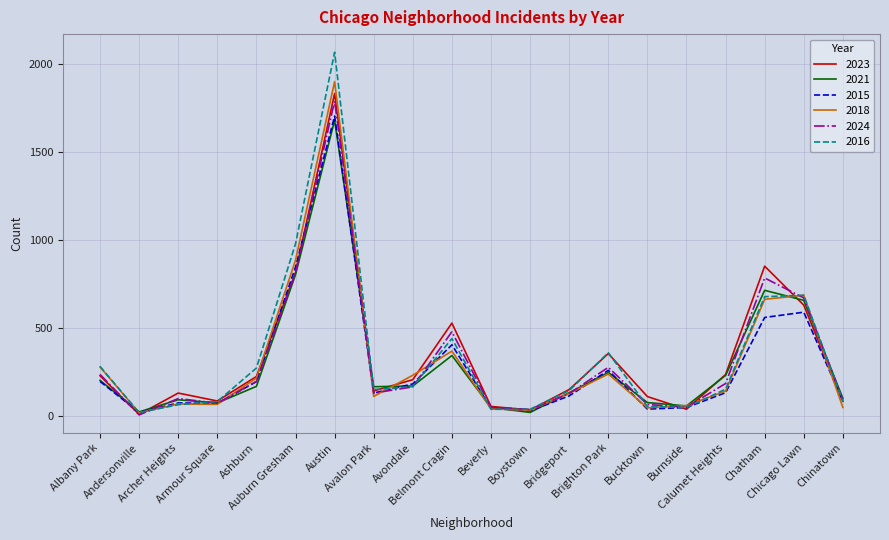

What is the maximum value for 2024?

1788